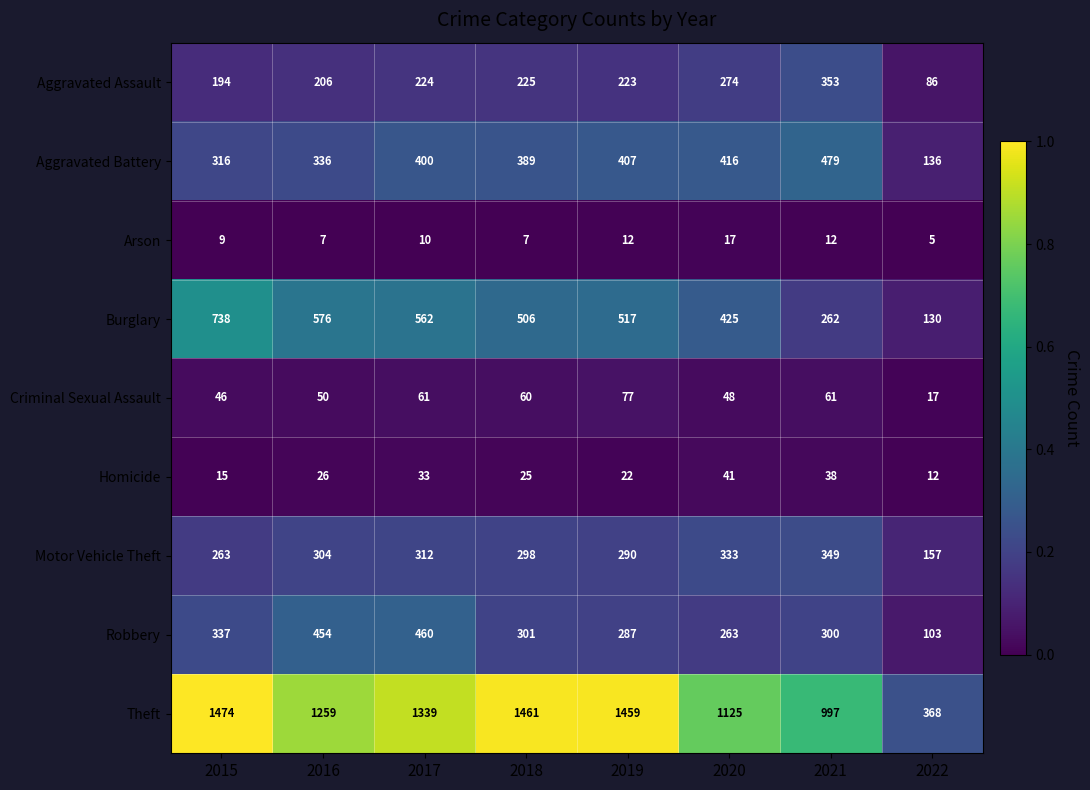

At which category does the chart reach its peak across all series?

2015